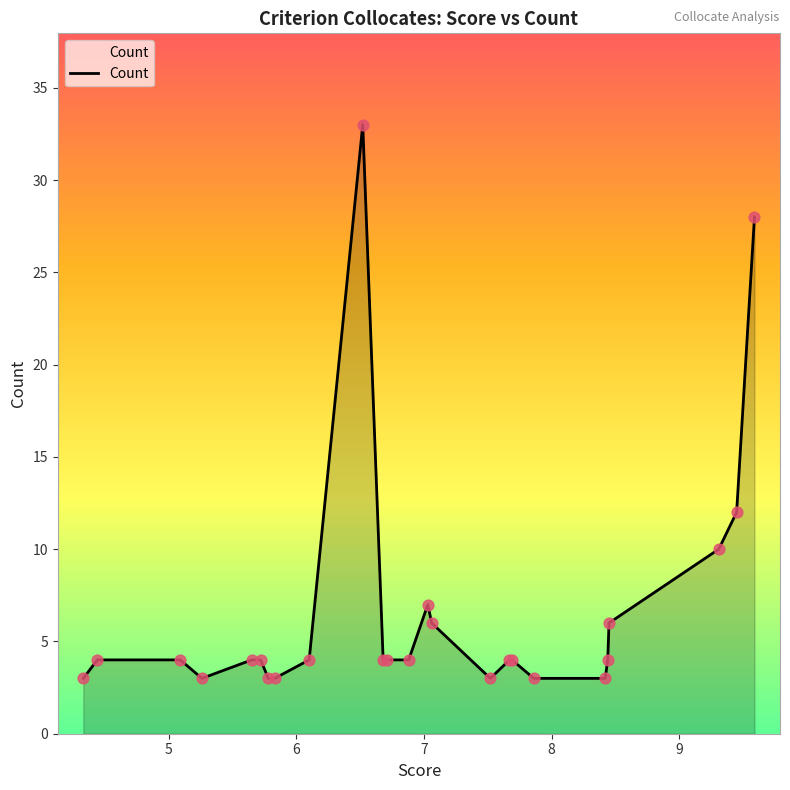

What is the smallest value displayed?

3